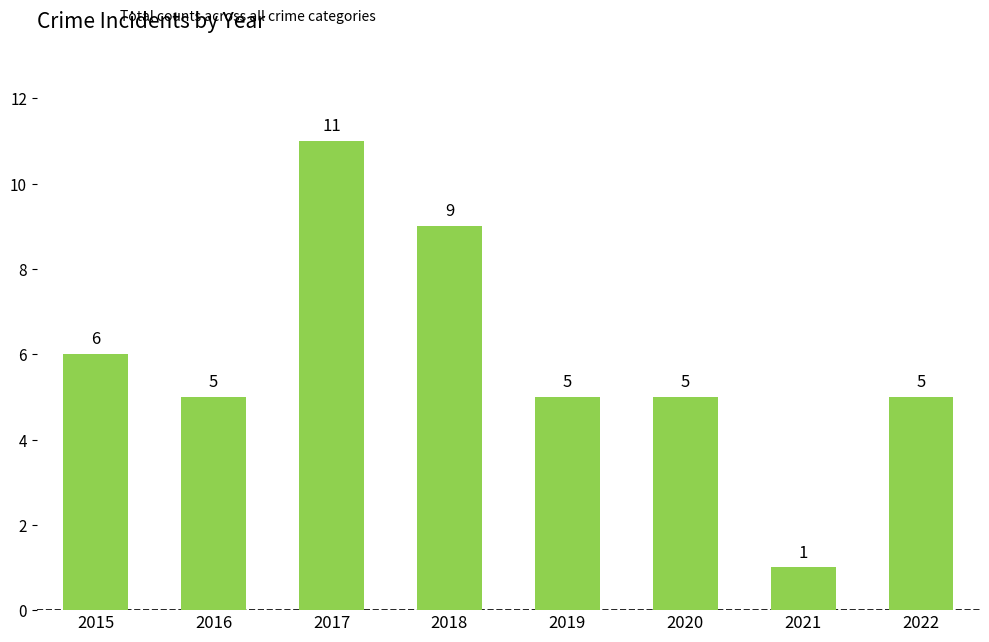

How many distinct data groups are displayed?

1